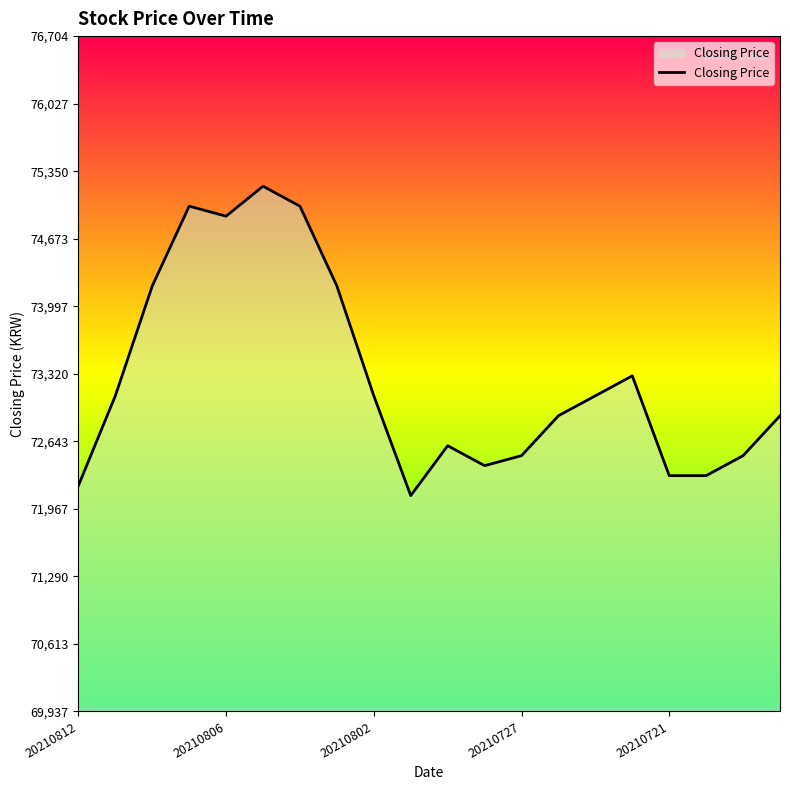

Count the number of data series in this chart.

1